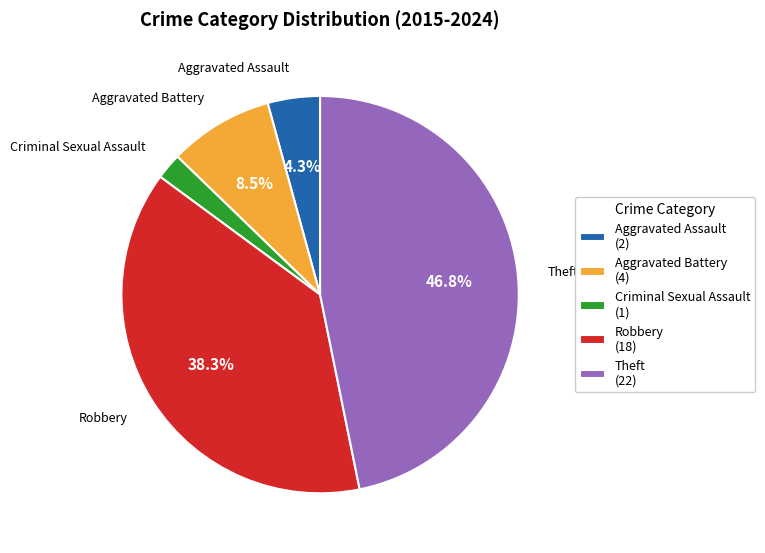

Which has a higher value, Aggravated Battery or Robbery?

Robbery